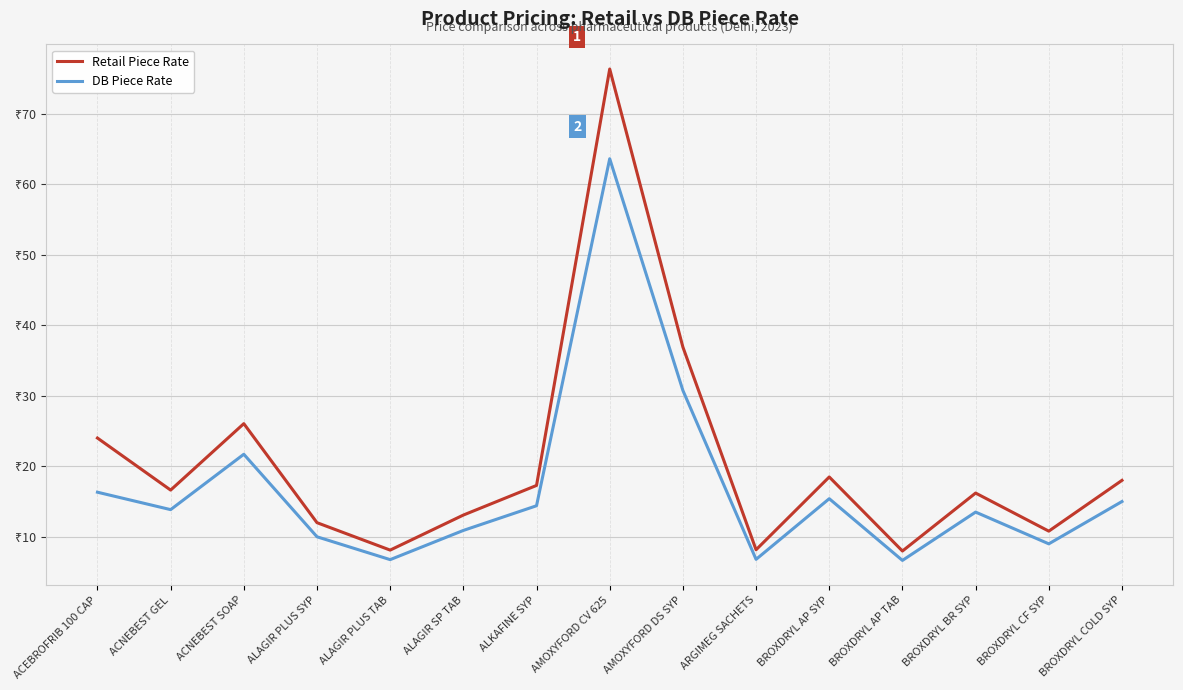

List the labels in order of Retail Piece Rate value, smallest first.

BROXDRYL AP TAB, ALAGIR PLUS TAB, ARGIMEG SACHETS, BROXDRYL CF SYP, ALAGIR PLUS SYP, ALAGIR SP TAB, BROXDRYL BR SYP, ACNEBEST GEL, ALKAFINE SYP, BROXDRYL COLD SYP, BROXDRYL AP SYP, ACEBROFRIB 100 CAP, ACNEBEST SOAP, AMOXYFORD DS SYP, AMOXYFORD CV 625